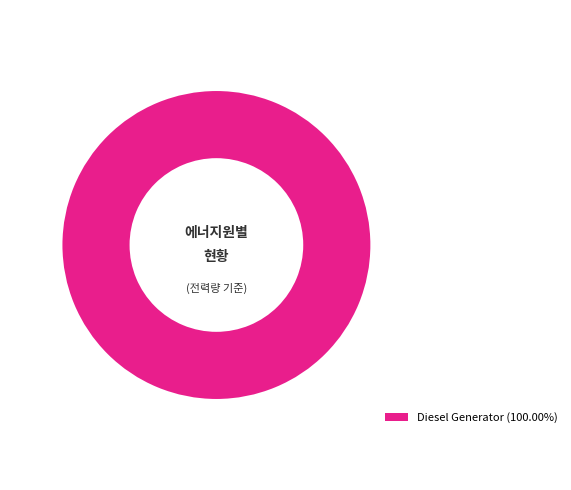

Is there any slice that represents more than half of the pie?

Yes